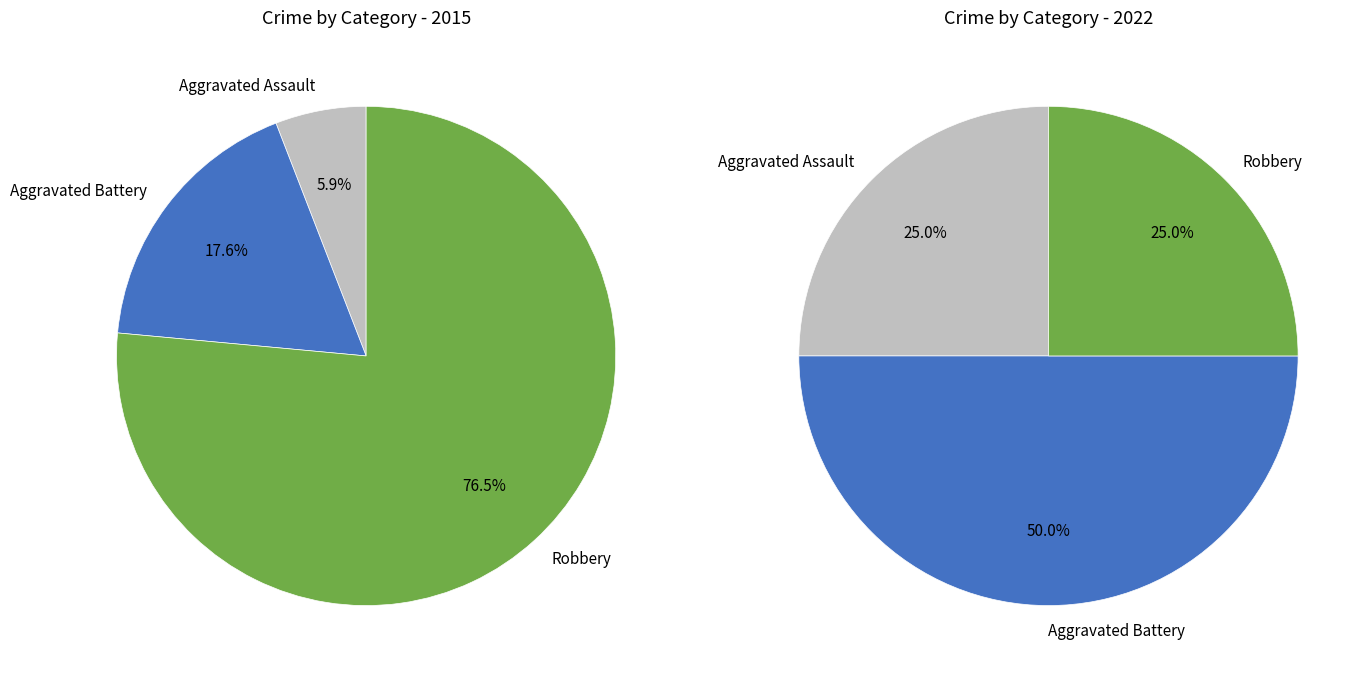

What is the difference between the highest and lowest values at 2?

12